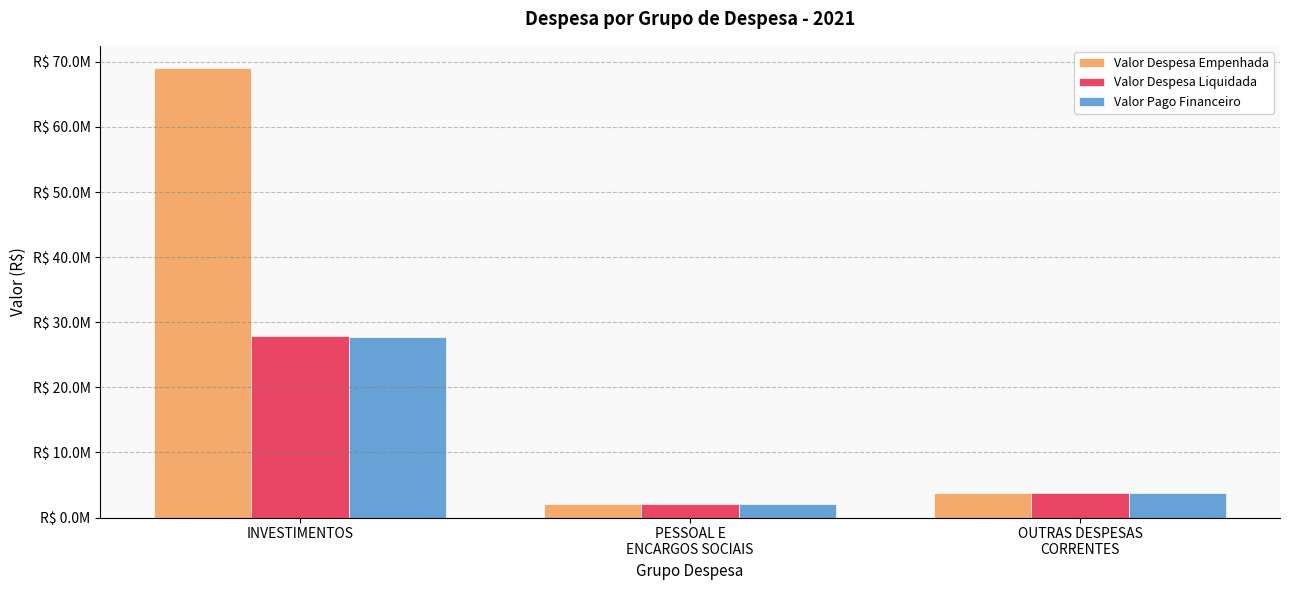

What position from the right is PESSOAL E
ENCARGOS SOCIAIS?

2